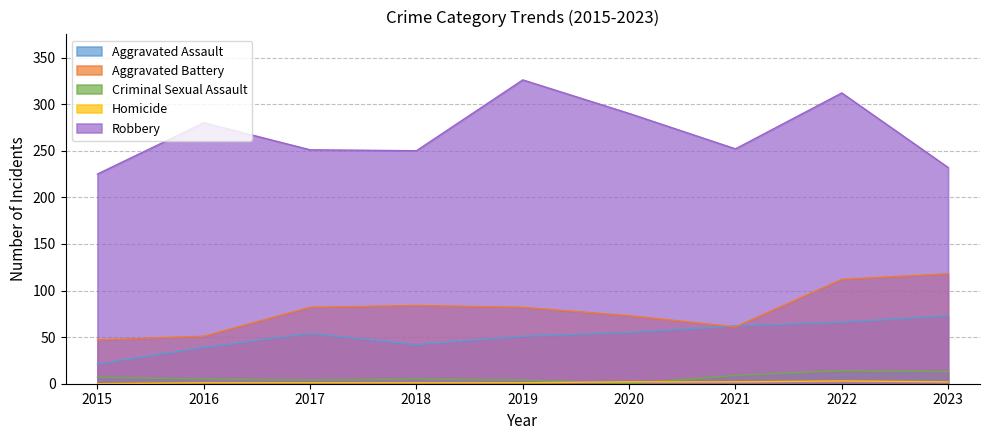

At 2023, list the series in order from smallest to largest.

Homicide, Criminal Sexual Assault, Aggravated Assault, Aggravated Battery, Robbery